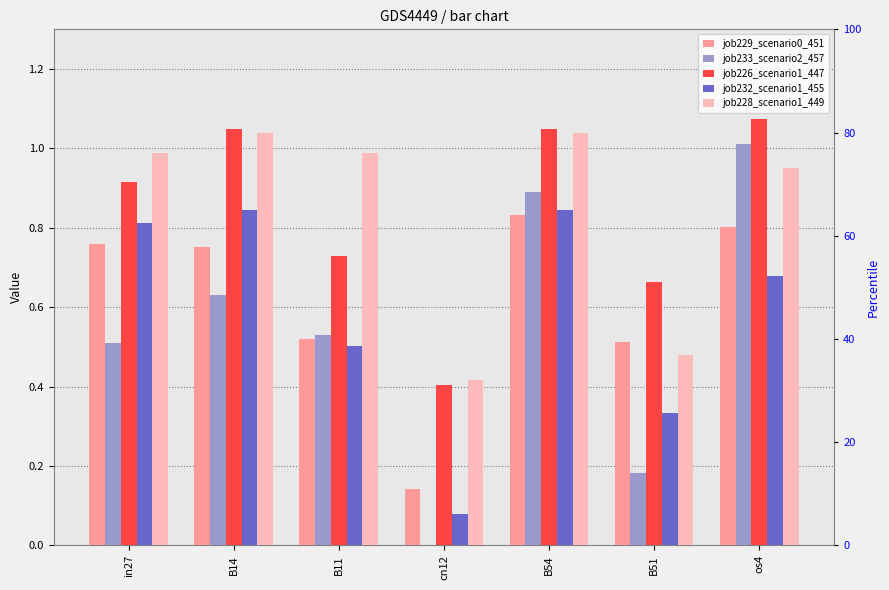

At which category is the sum across all series the highest?

B54